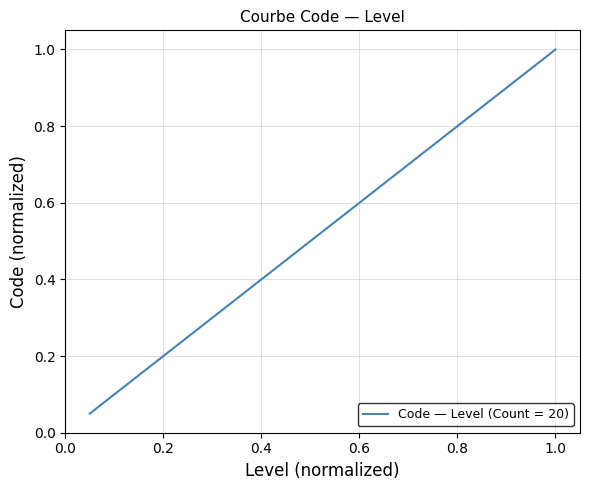

What is the maximum value shown in the chart?

1.0